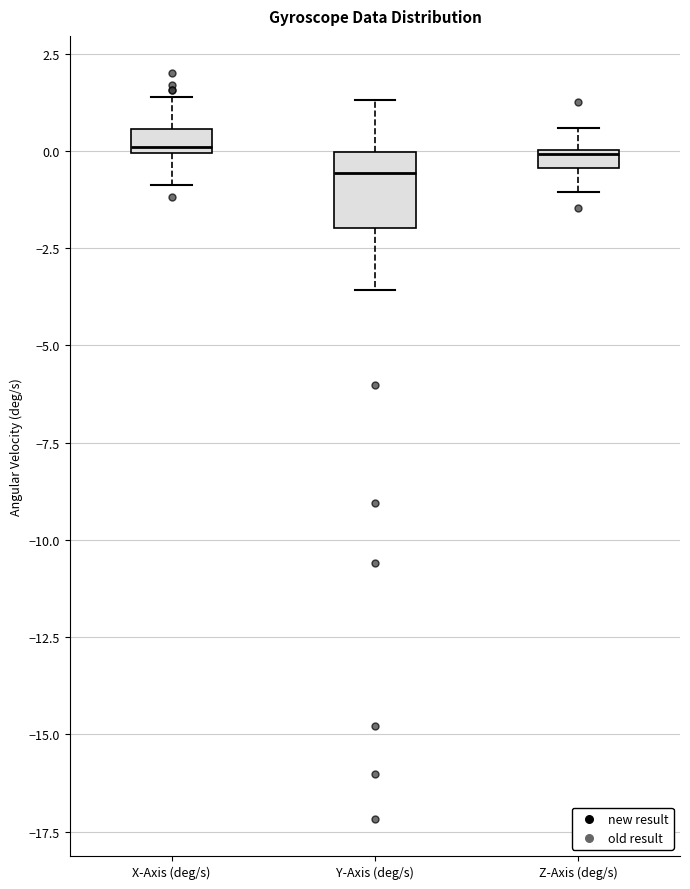

Comparing the boxes themselves (not the whiskers), which one is the tallest?

Y-Axis (deg/s)